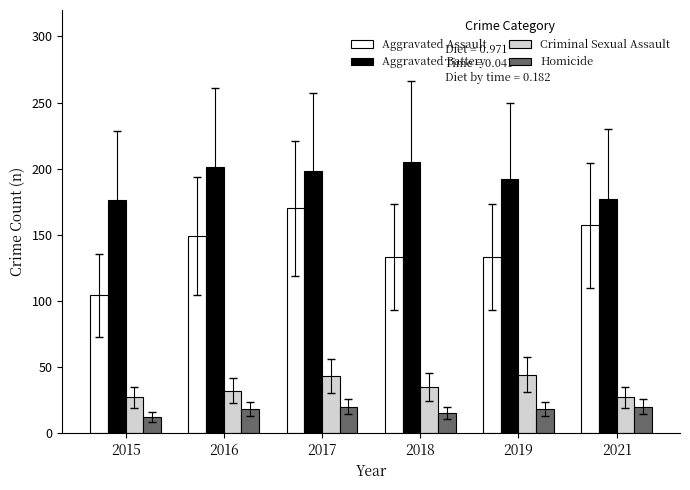

What is the approximate value of Criminal Sexual Assault at 2018?

35